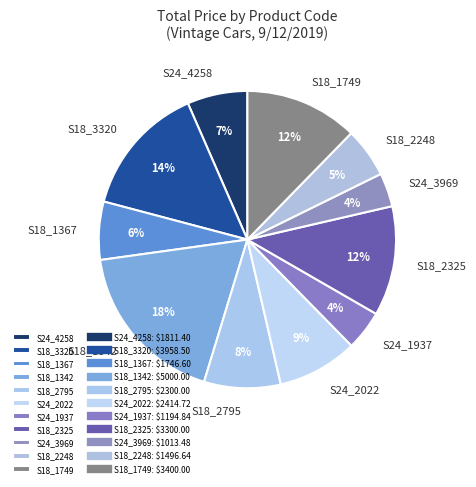

To the nearest percent, what is the combined percentage of S18_1342 and S24_1937?

22%